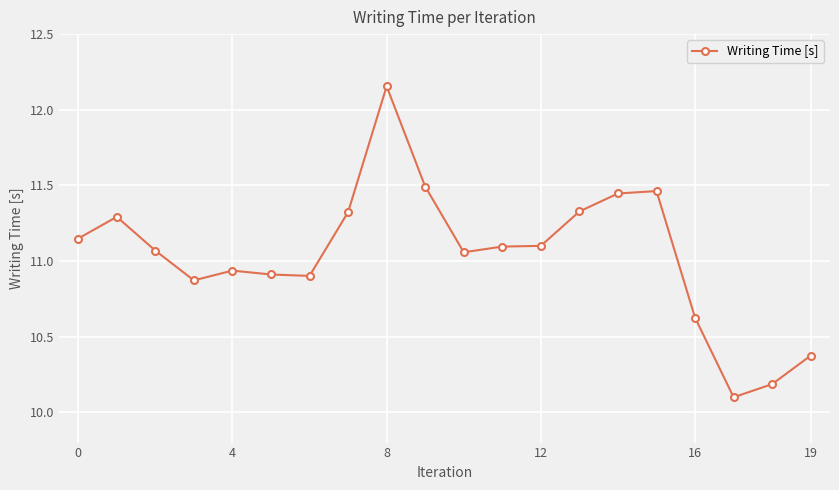

What is the difference between the maximum and second lowest values?

2.0